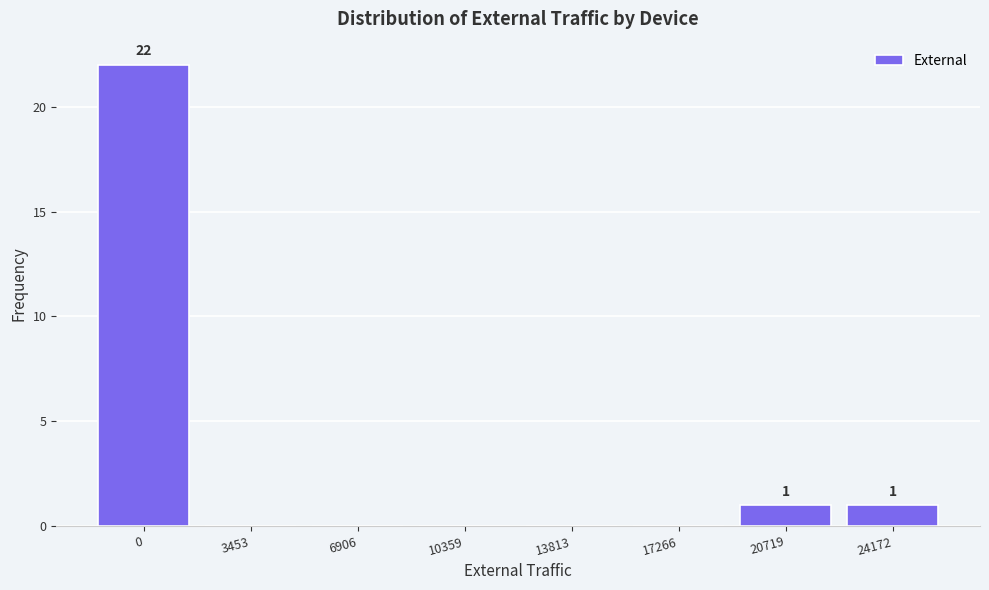

Reading left to right, transcribe all the data shown in this chart.

0=22	3453=0	6906=0	10359=0	13813=0	17266=0	20719=1	24172=1